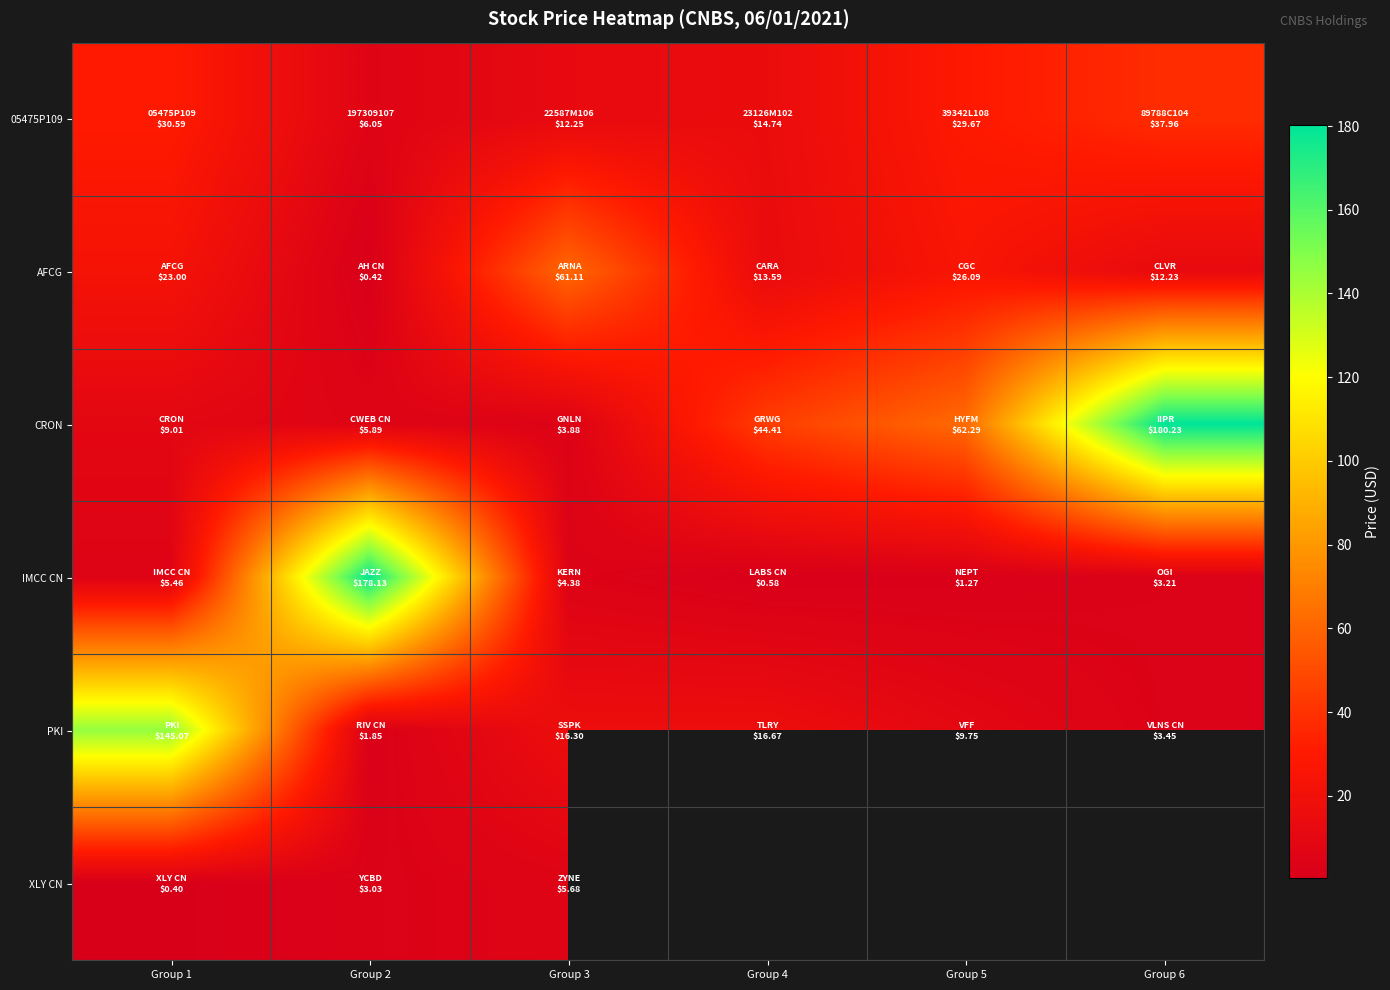

At Group 2, list the series in order from largest to smallest.

IMCC CN, 05475P109, CRON, XLY CN, PKI, AFCG